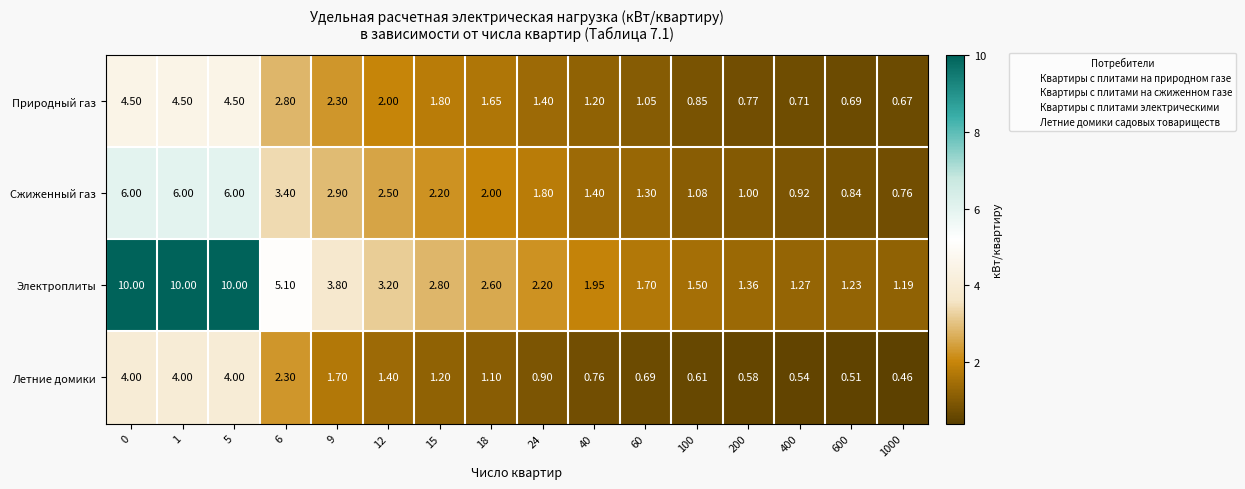

Between 0 and 12, which series saw the biggest shift?

Электроплиты